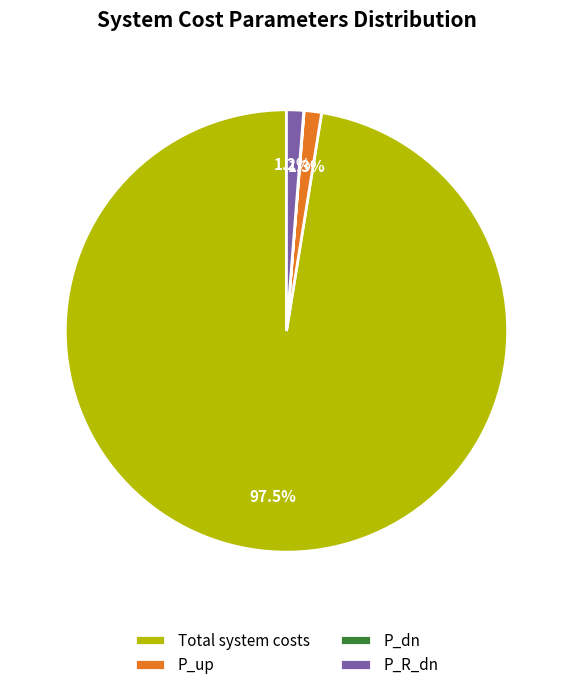

To the nearest percent, what portion does P_R_dn represent?

1%